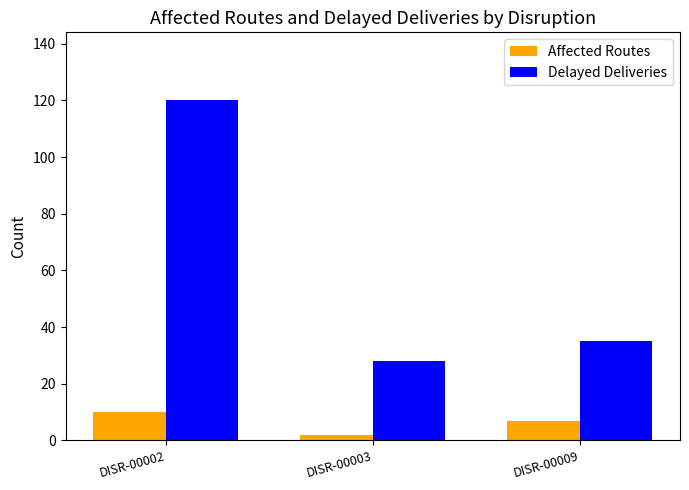

At which label is Affected Routes closest to 6?

DISR-00009